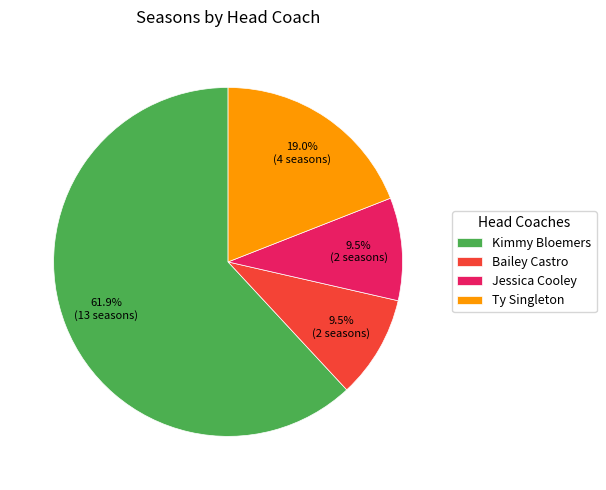

Is it true that Ty Singleton is 19% of the pie?

True